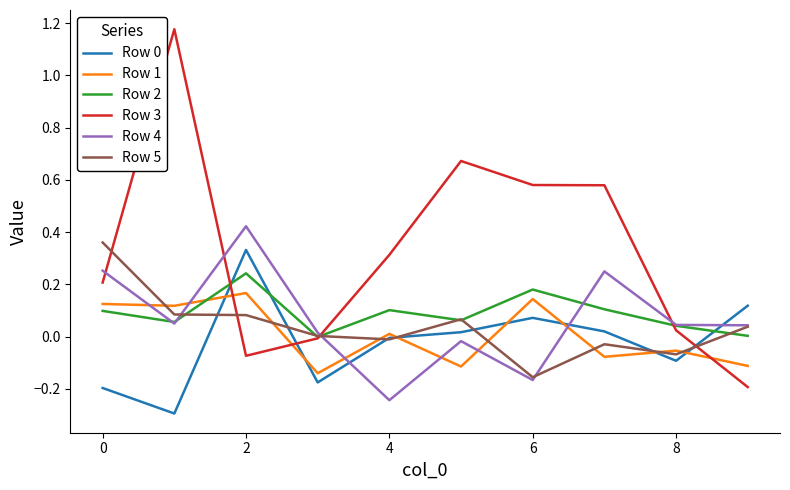

After their last crossing, which series has the higher values: Row 1 or Row 2?

Row 2